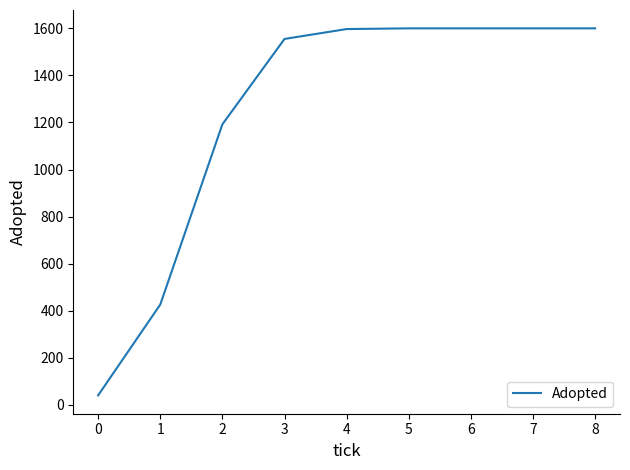

What is the greatest value displayed?

1600